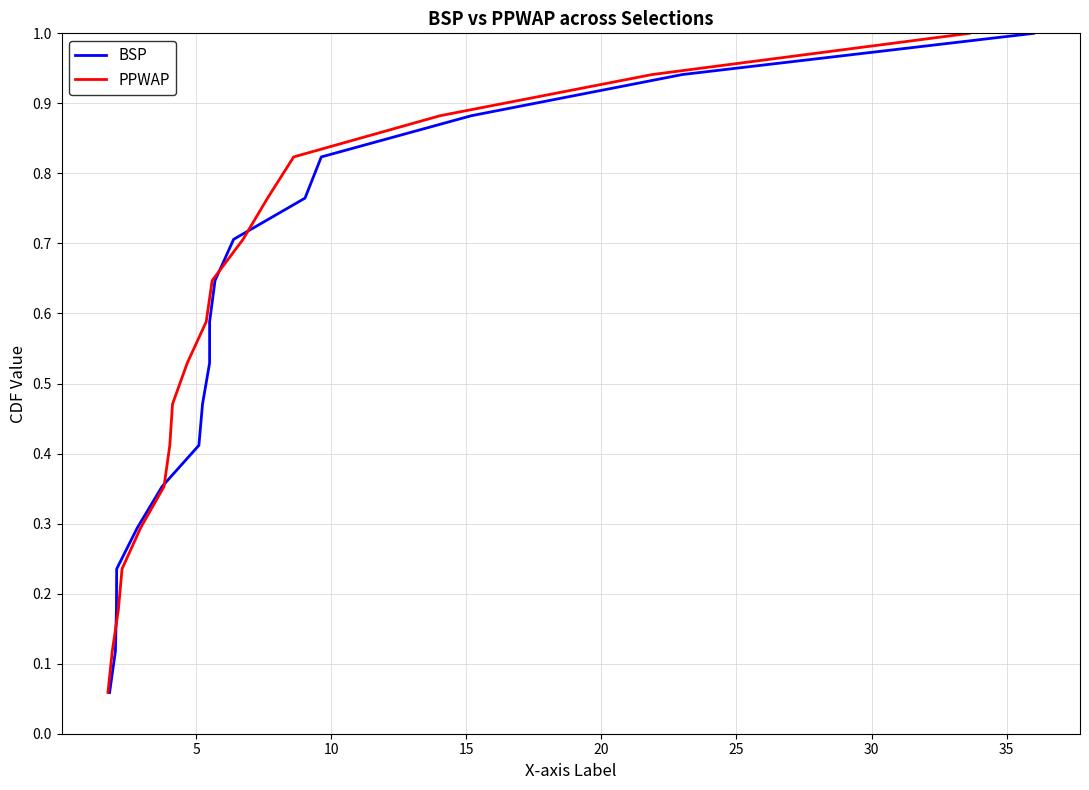

What is the minimum value for PPWAP?

0.1